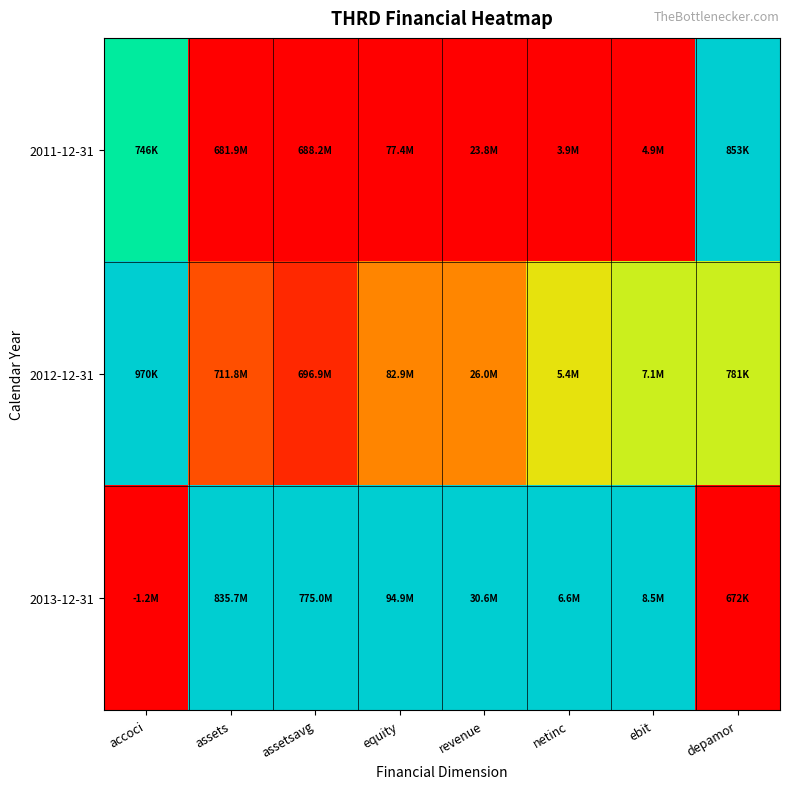

Reading left to right, list all the values displayed in this chart.

2011-12-31: accoci=0.9	assets=0.0	assetsavg=0.0	equity=0.0	revenue=0.0	netinc=0.0	ebit=0.0	depamor=1.0
2012-12-31: accoci=1.0	assets=0.2	assetsavg=0.1	equity=0.3	revenue=0.3	netinc=0.5	ebit=0.6	depamor=0.6
2013-12-31: accoci=0.0	assets=1.0	assetsavg=1.0	equity=1.0	revenue=1.0	netinc=1.0	ebit=1.0	depamor=0.0